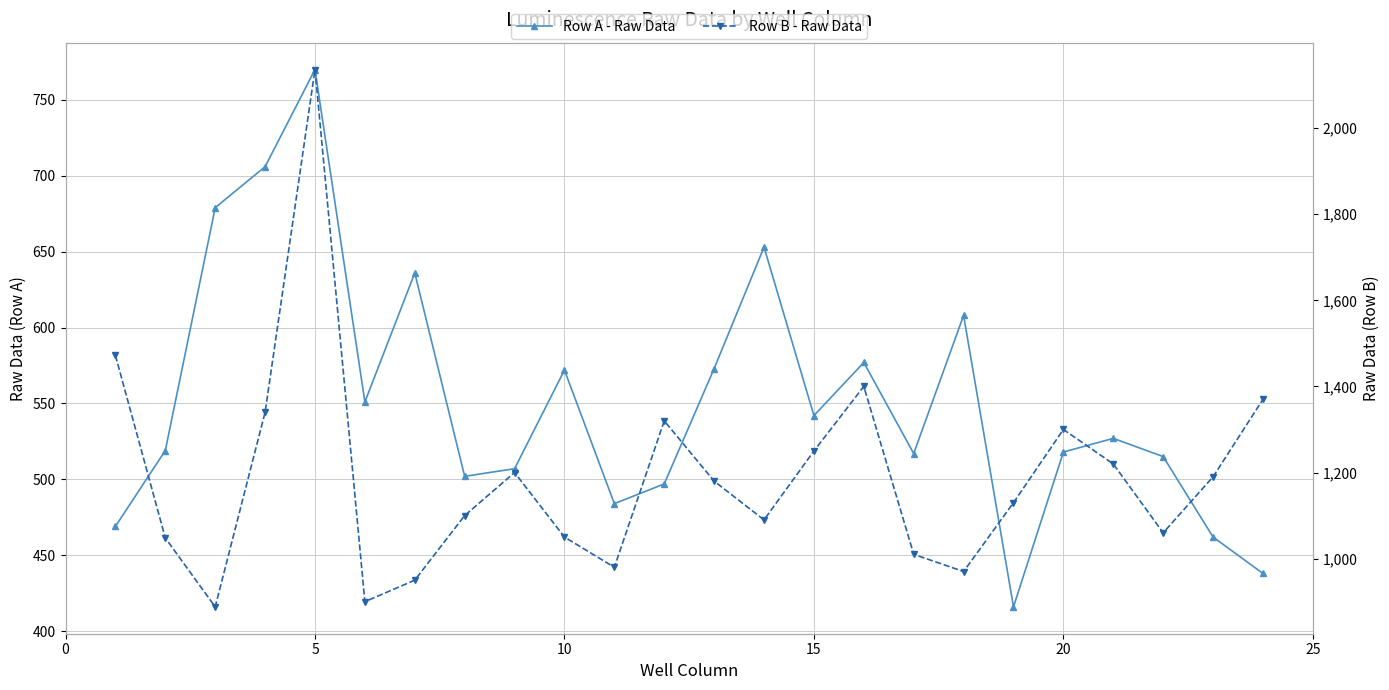

In Row B - Raw Data, how many points are higher than both neighbors (excluding endpoints)?

5